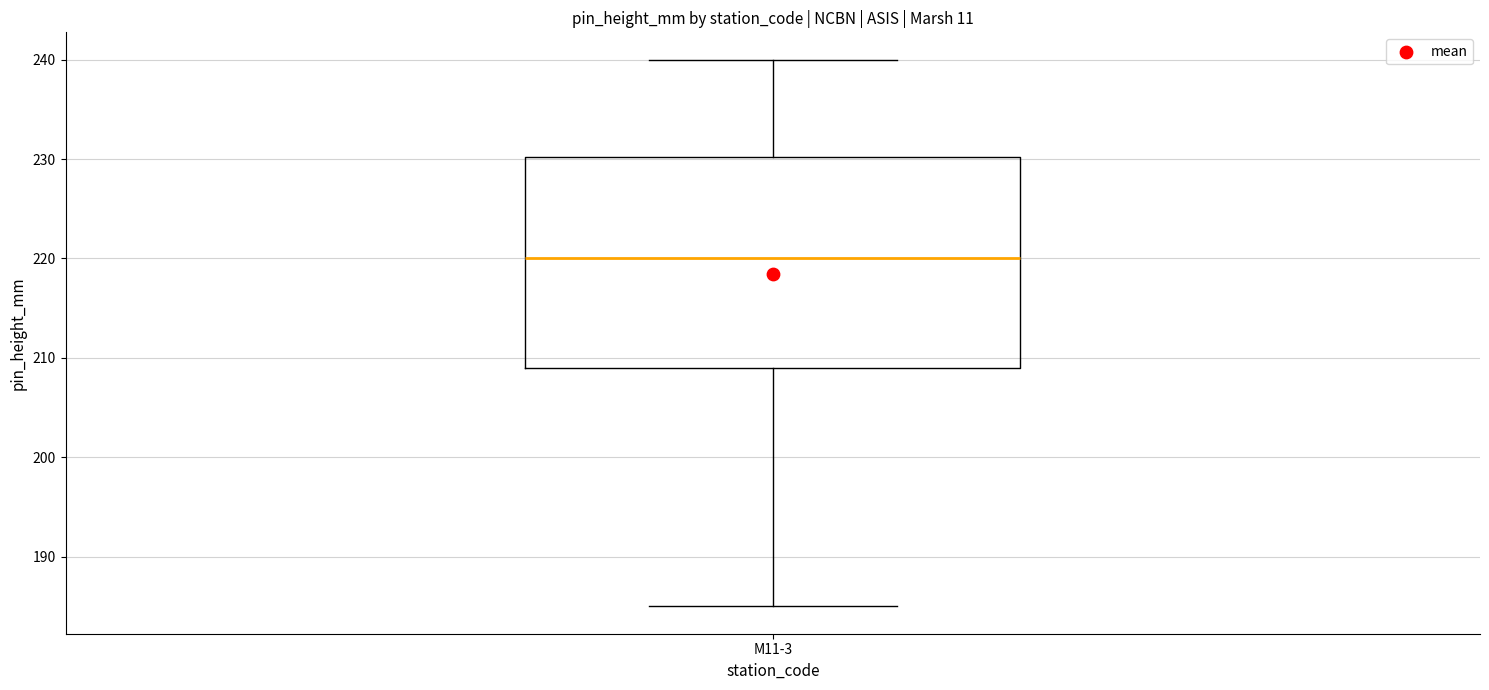

Transcribe this box plot: give where the median line is, the range the box spans, and where the two whiskers end, as read against the y-axis. The values are not printed on the chart, so give them approximately, as read against the axis.

median 220, box 209 to 230, whiskers 185 to 240